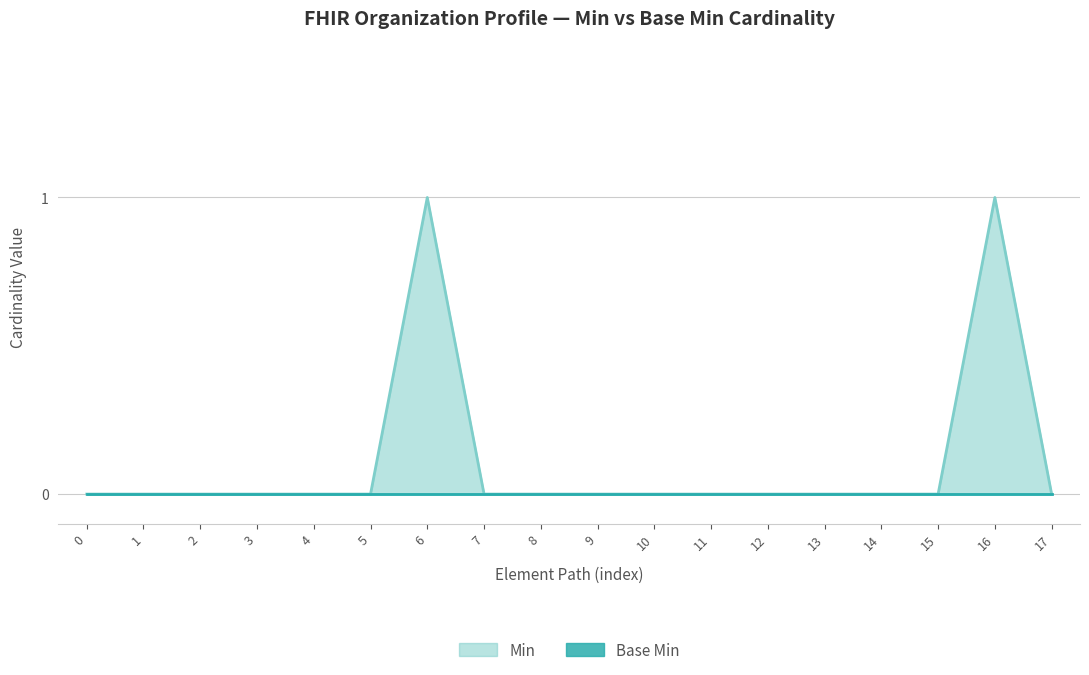

What is the greatest value displayed?

1